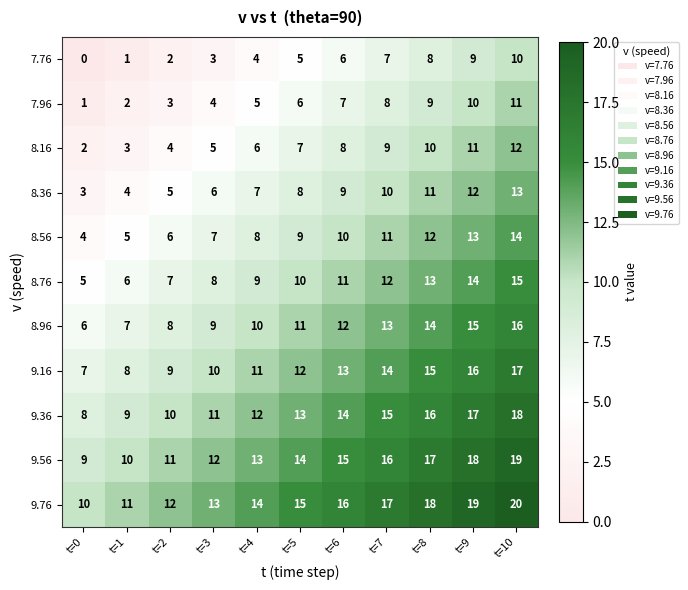

How many categories are shown in the chart?

11